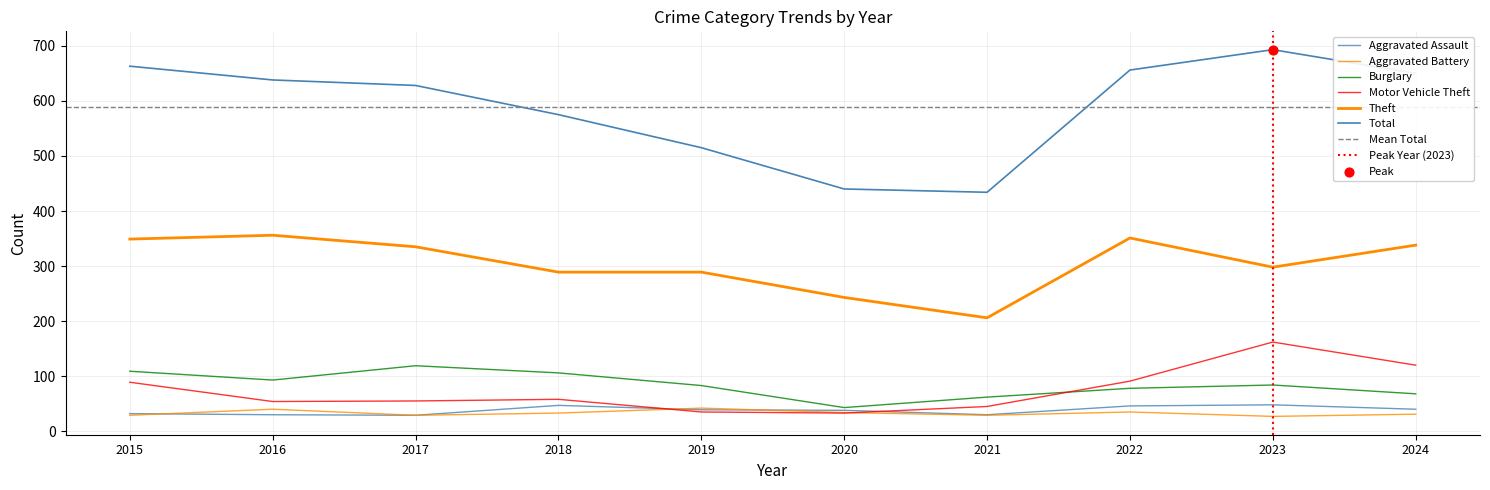

Which series contains the highest Y value?

Total